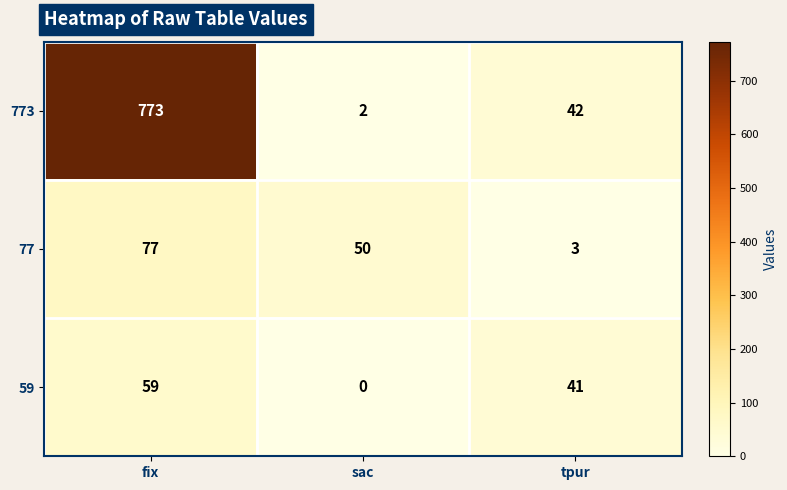

Reading right to left, transcribe all the data shown in this chart.

773: 42	2	773
77: 3	50	77
59: 41	0	59